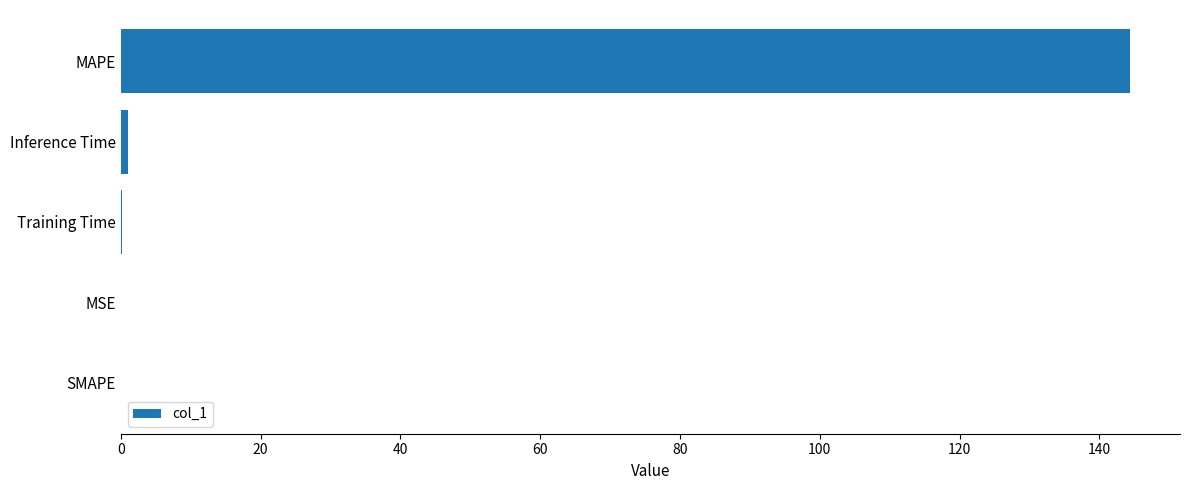

The value at SMAPE is 0.0. True or false?

True